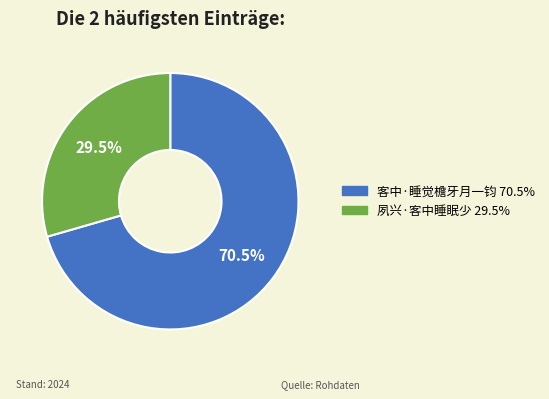

Which slice is the largest?

客中·睡觉檐牙月一钧